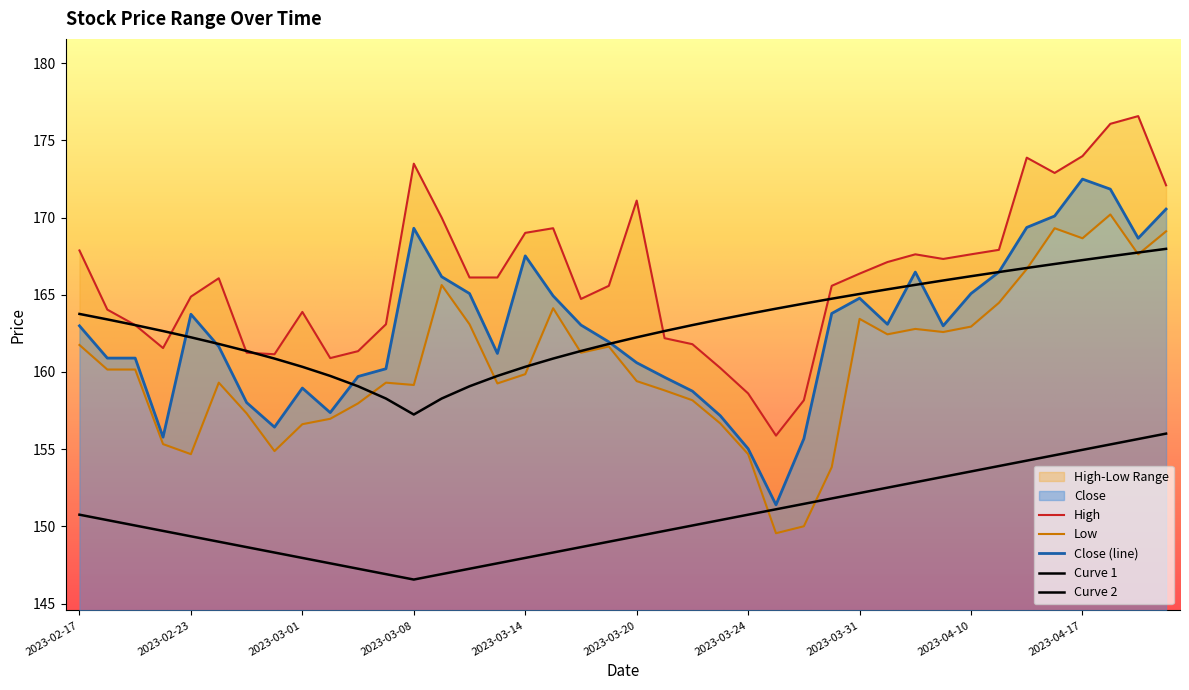

True or false: High and Close intersect in this chart.

False